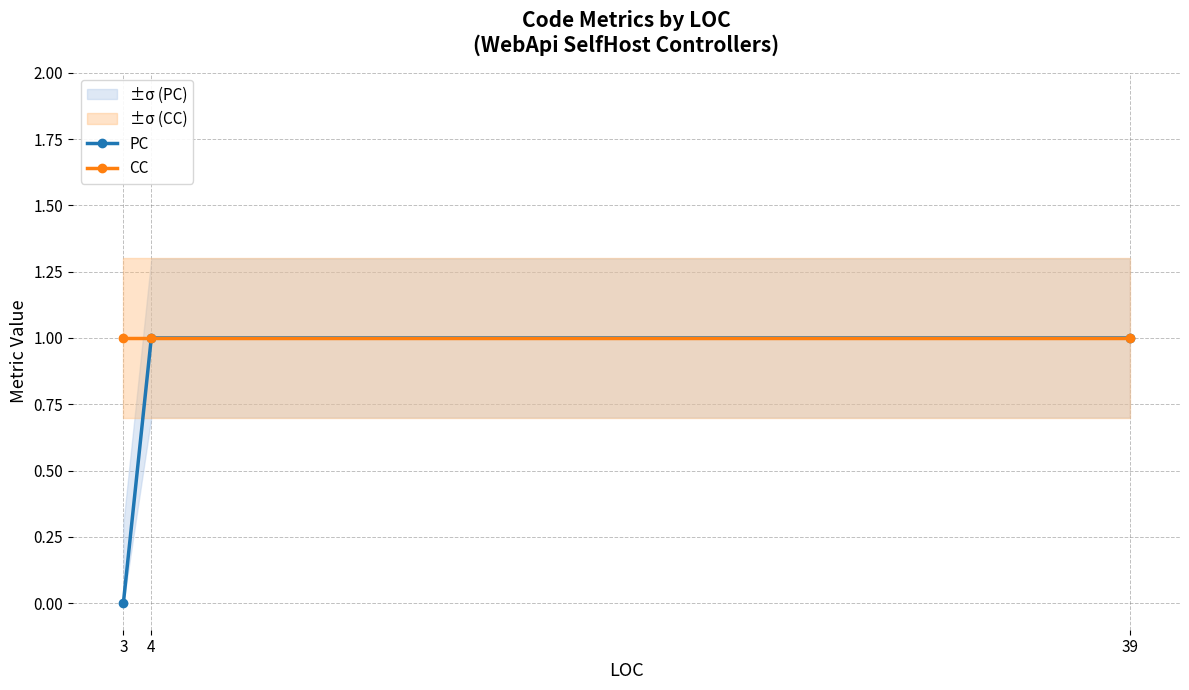

Reading left to right, what are all the values shown in this chart?

PC: 0	1	1
CC: 1	1	1